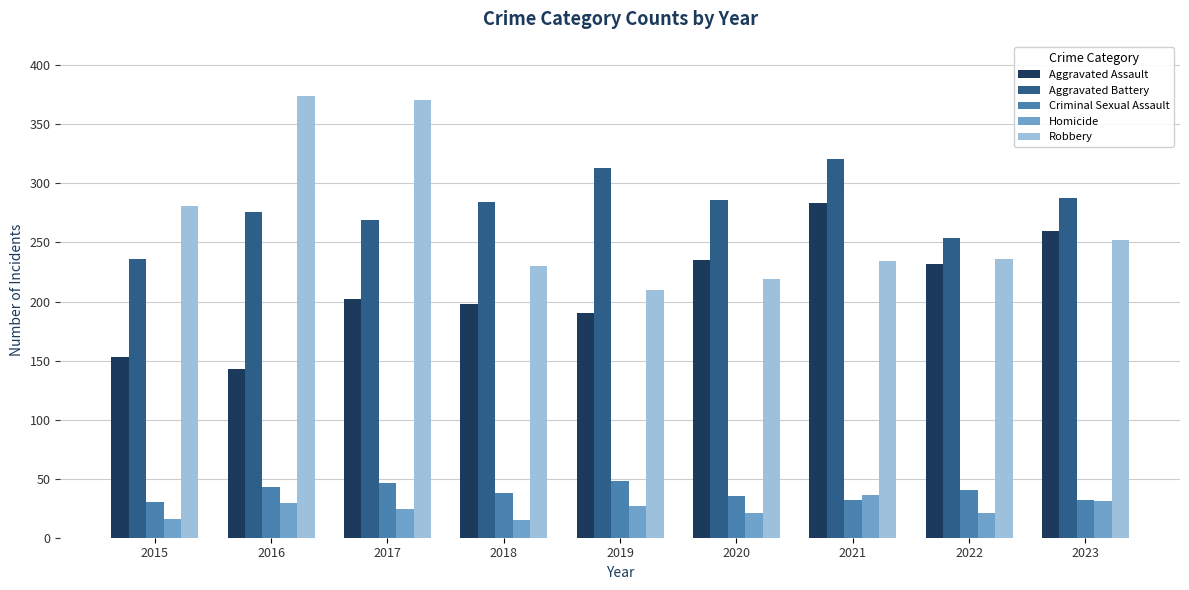

What is the maximum value shown in the chart?

374